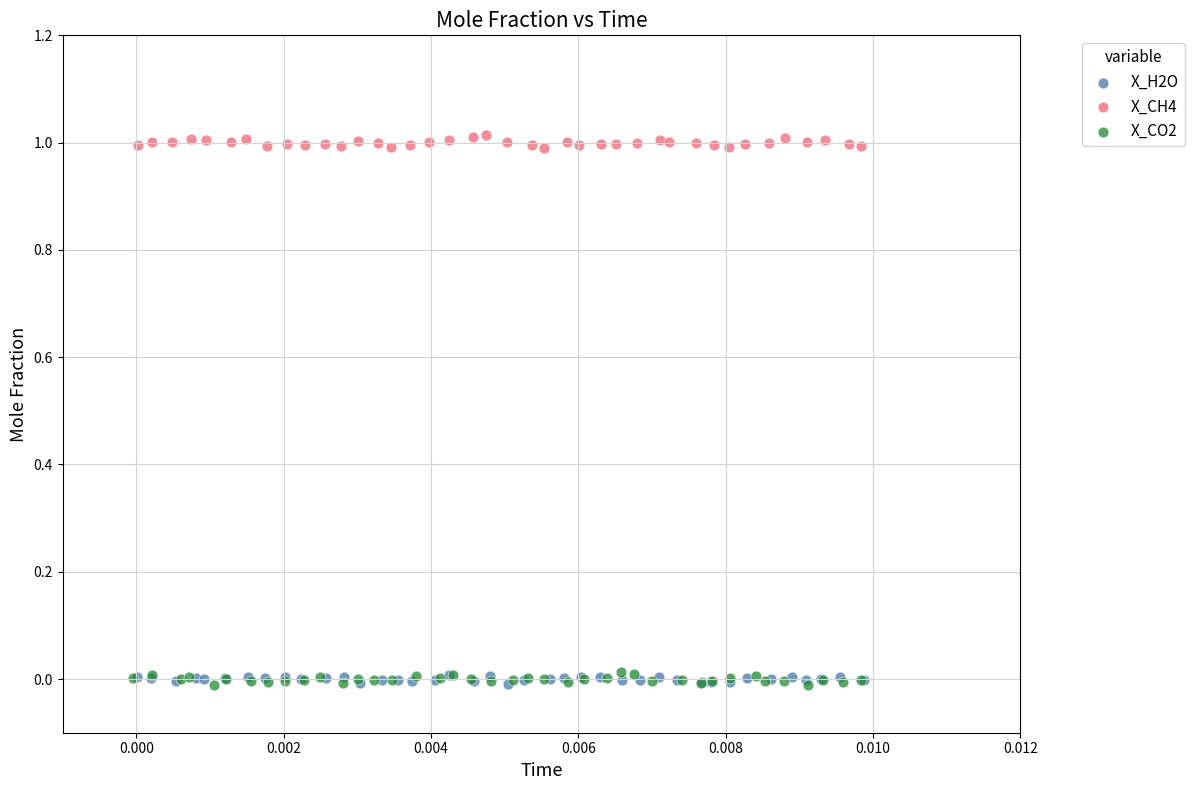

Which series reaches the maximum Y coordinate?

X_CH4